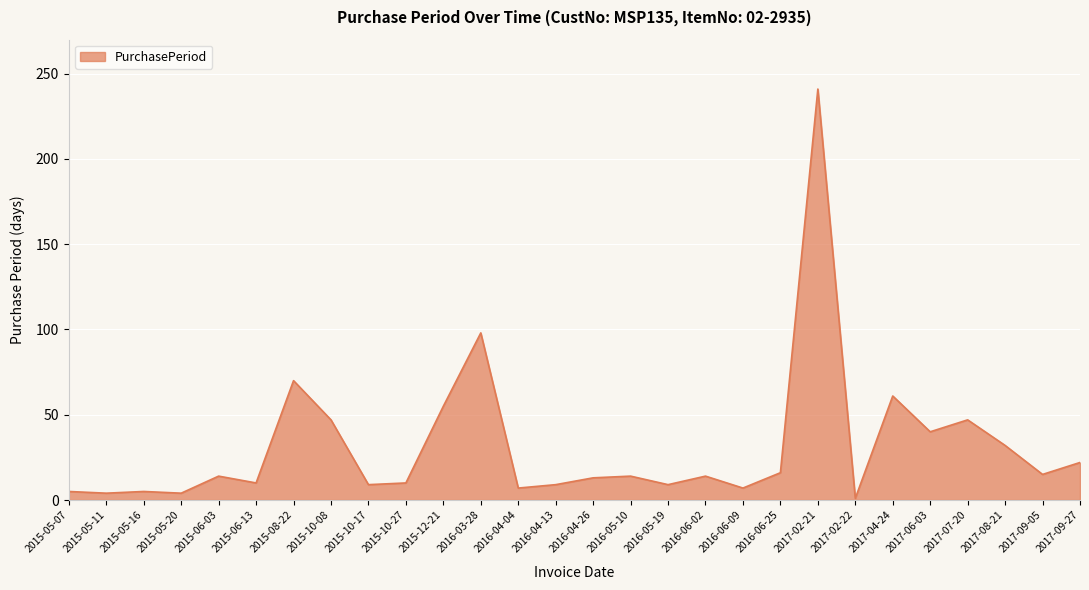

Read the value at 2017-06-03, to the nearest 50.

50